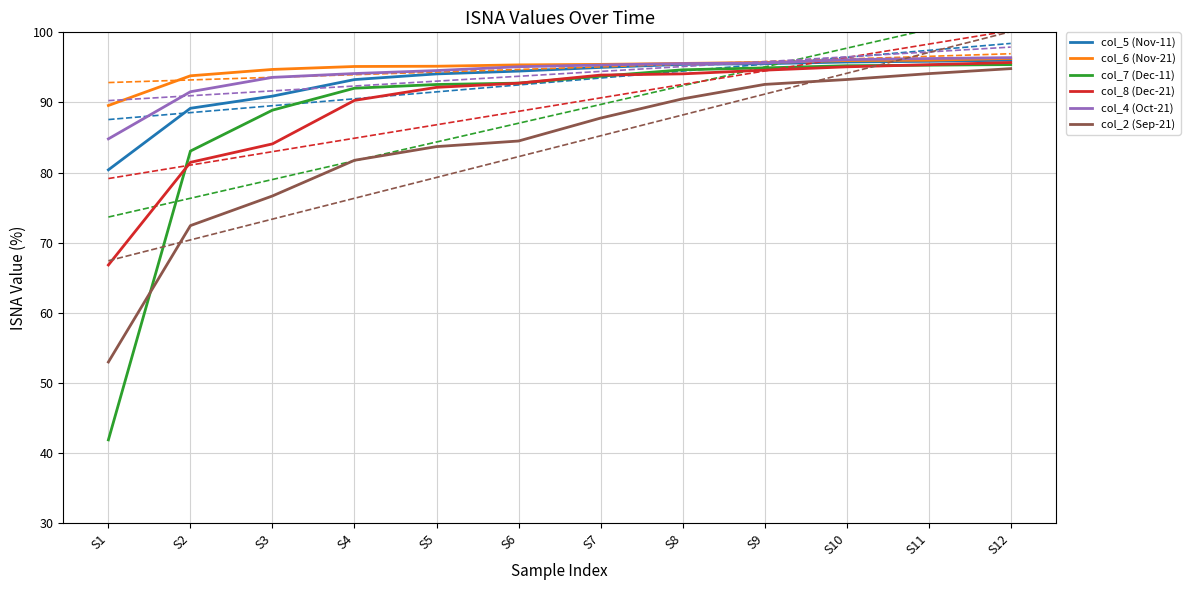

Is it true that col_6 (Nov-21) equals 89.6 at S1?

True